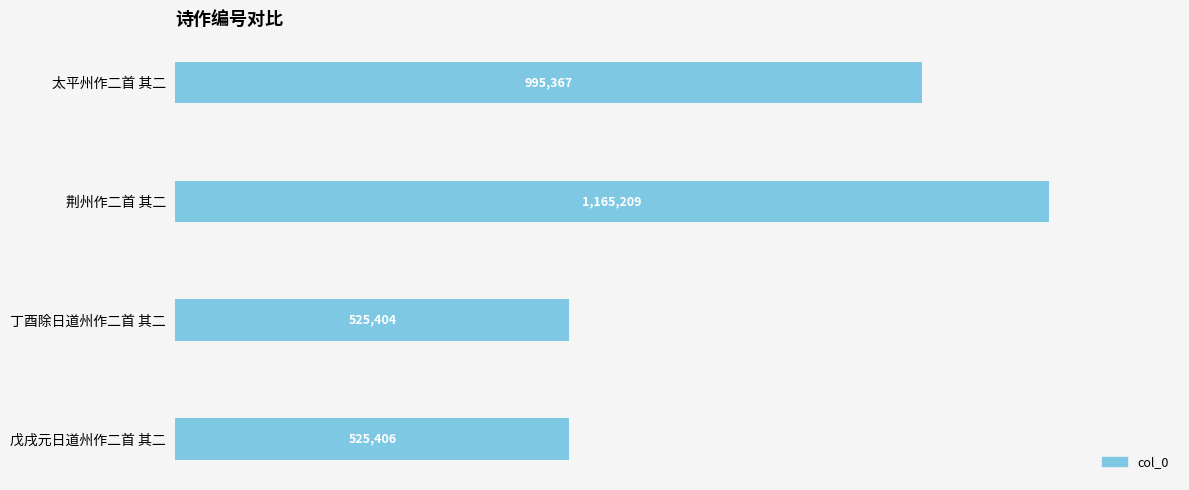

What is the average value?

802846